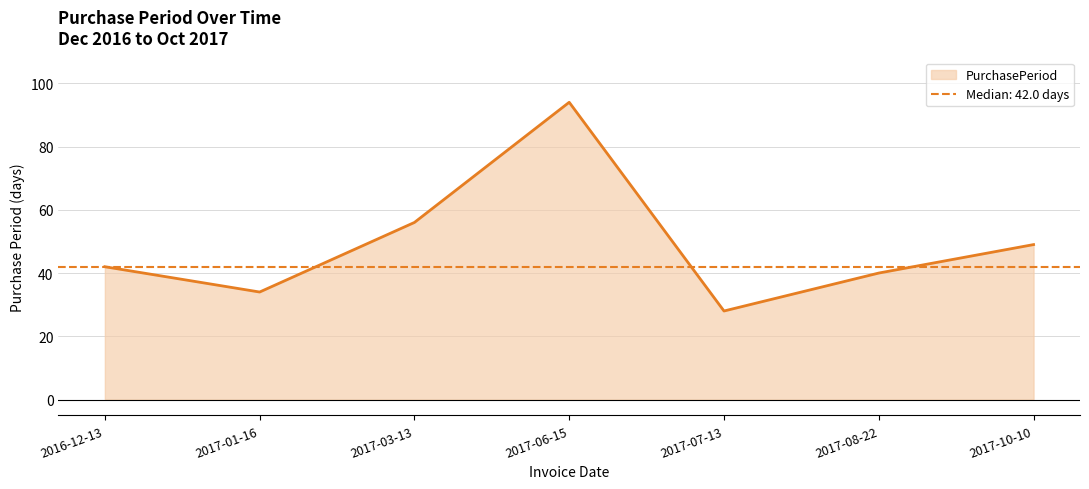

What is the average value?

49